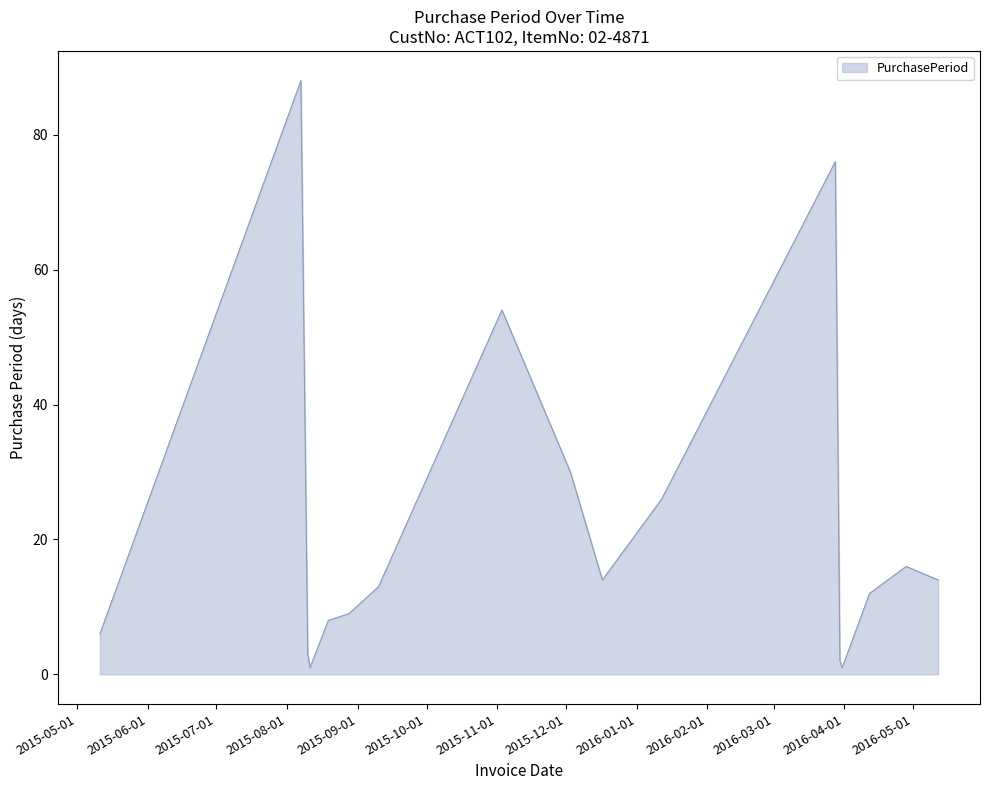

What is the difference between the maximum and minimum values?

87